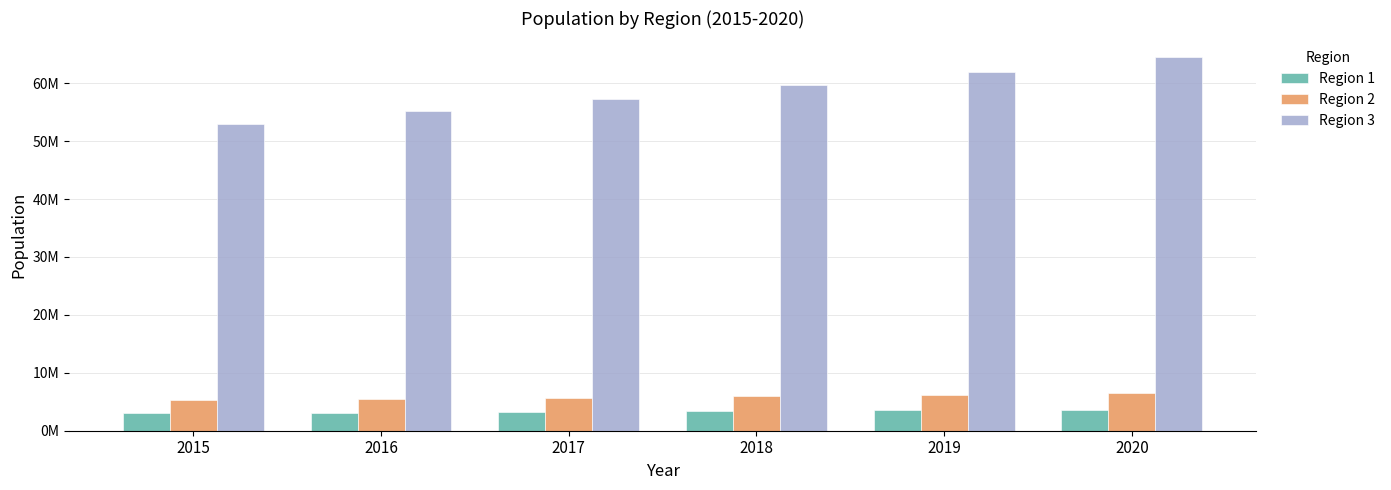

Are the bars grouped side by side (vs. stacked)?

Yes